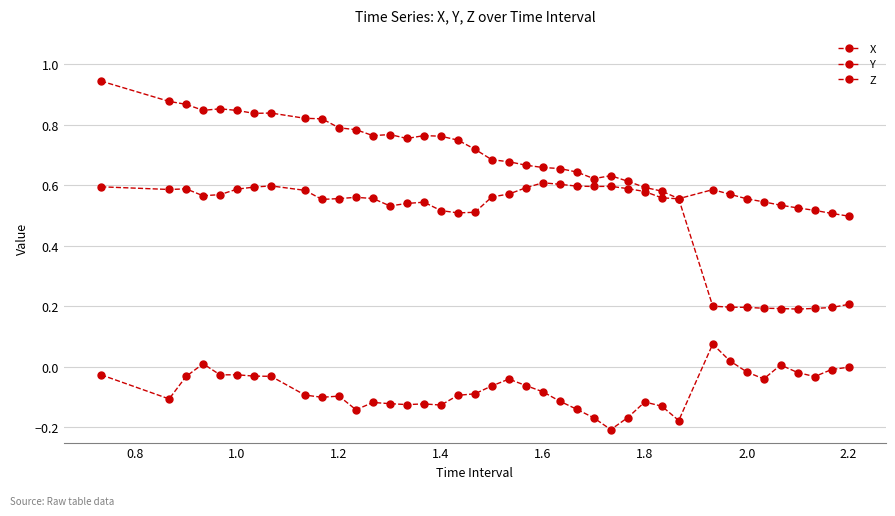

At how many categories does at least one series exceed 0?

40